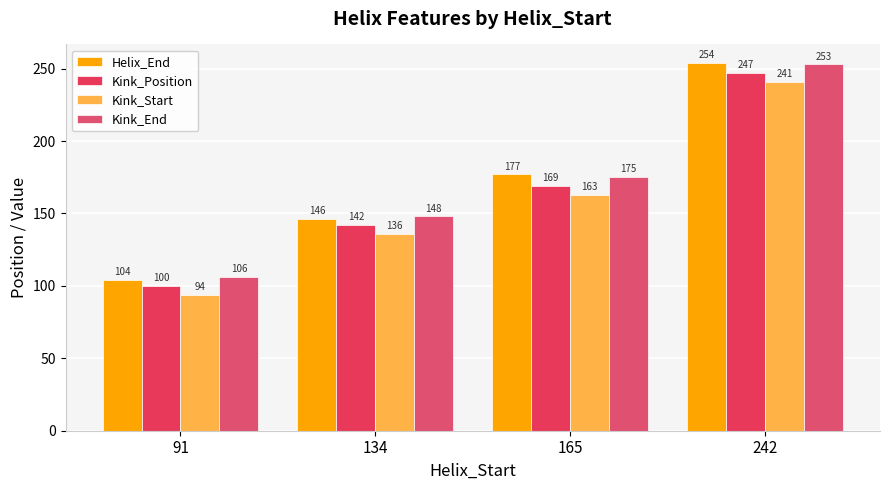

How many values in the Kink_Position series are below 169?

2